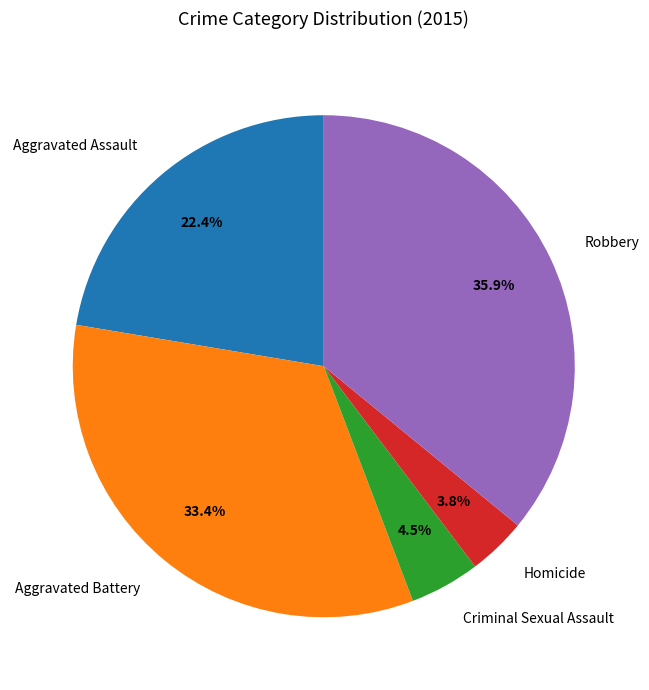

Does any single category account for the majority?

No